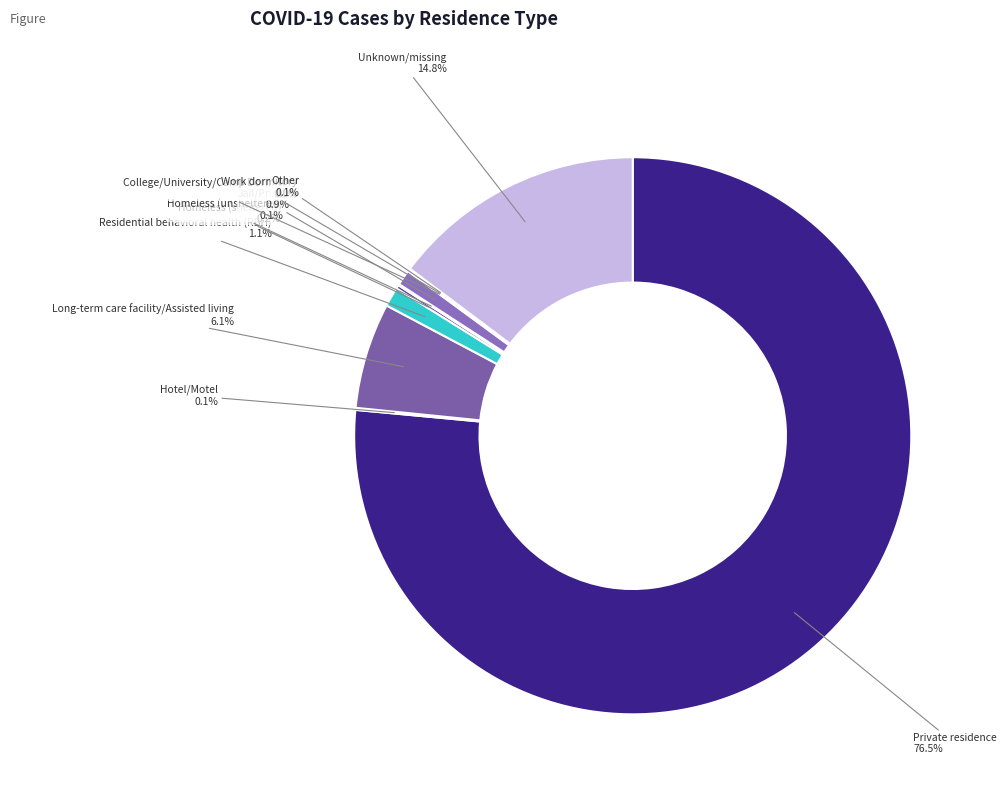

To the nearest percent, what is the average slice percentage?

9%